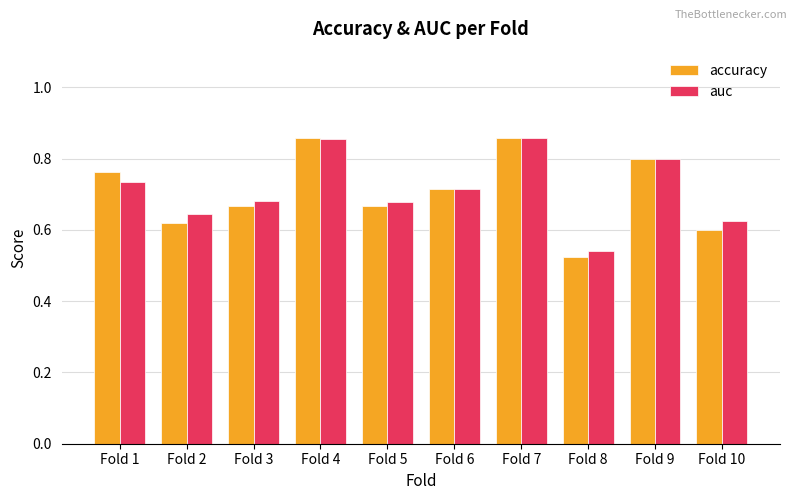

Count the number of categories in the chart.

10